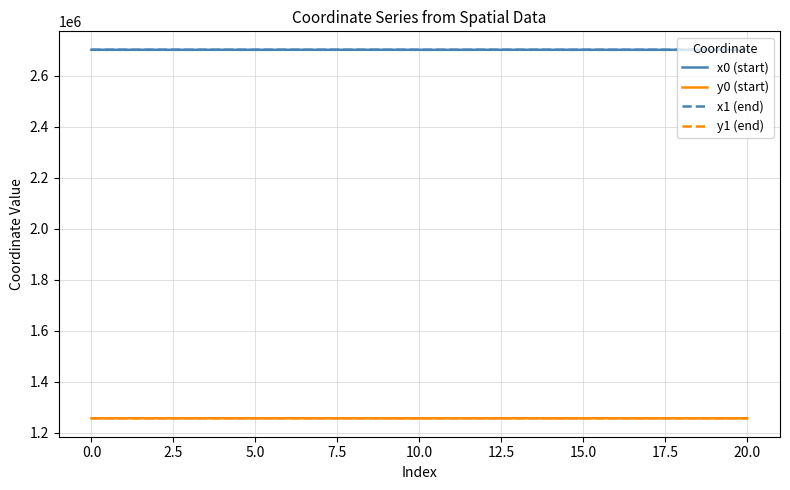

True or false: x0 (start) and y1 (end) intersect in this chart.

False